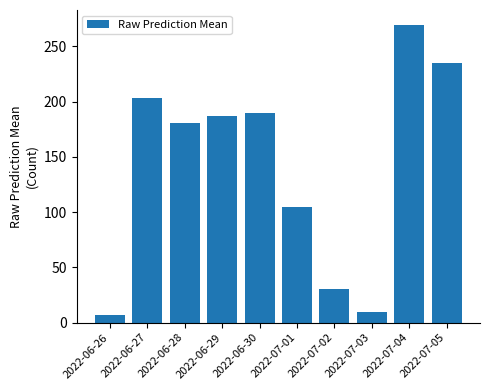

True or false: the data shows 180.4 at 2022-06-28.

True